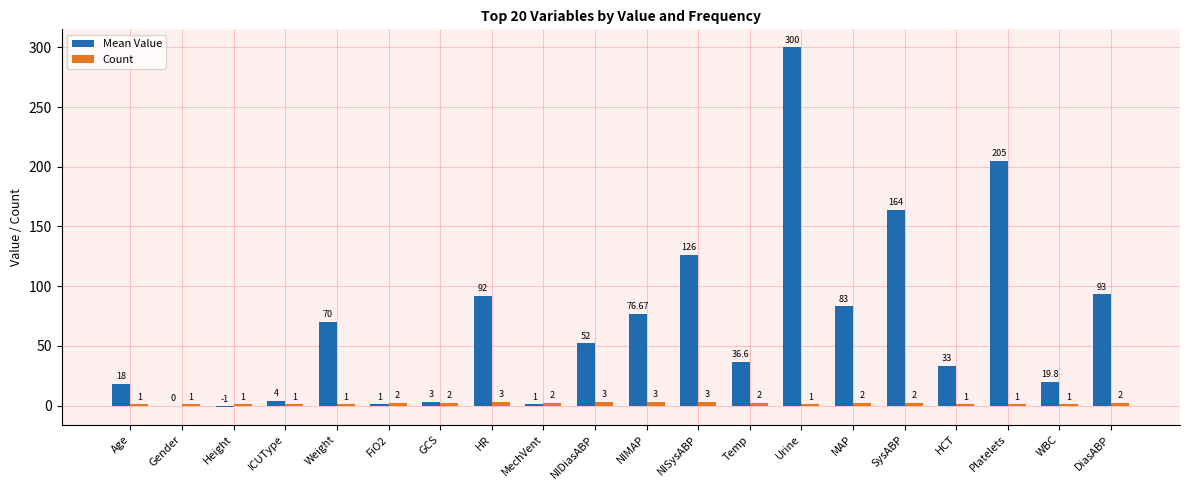

What is the approximate value of Mean Value at NIMAP?

76.7